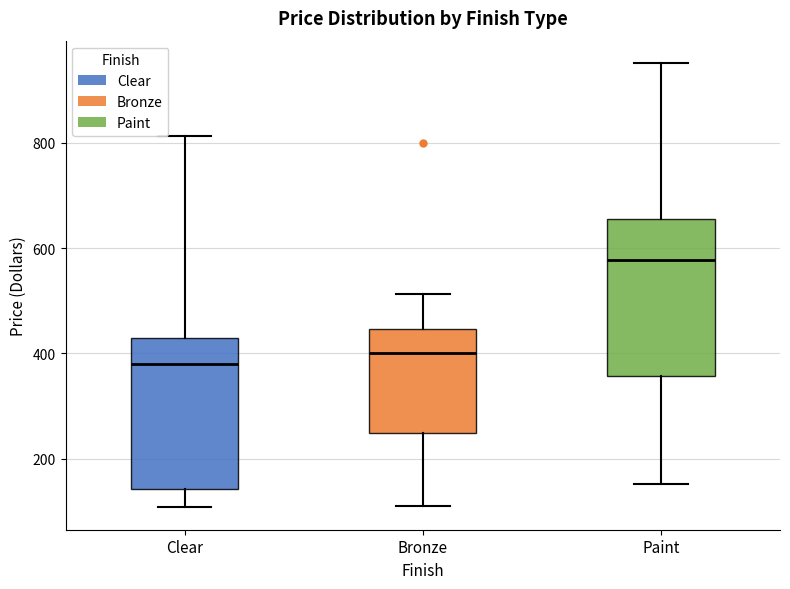

Which box's median line is the highest?

Paint